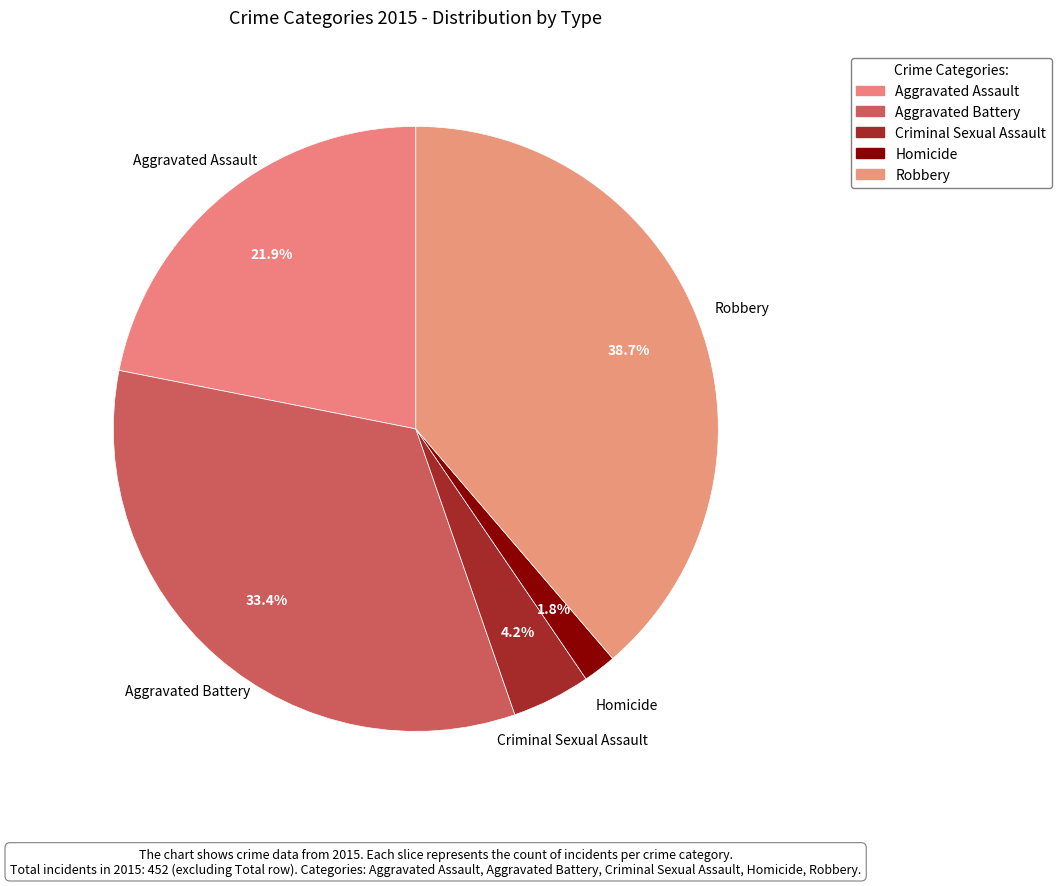

How much of the chart is everything except Aggravated Battery?

66.6%